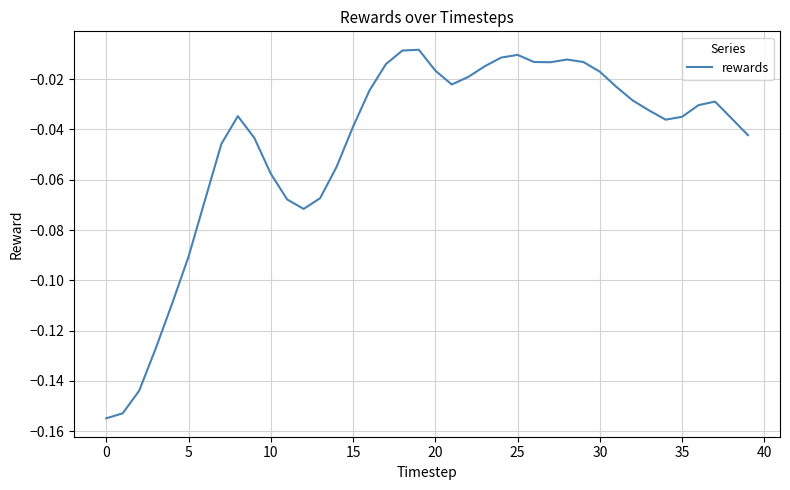

How many lines are shown in the chart?

1